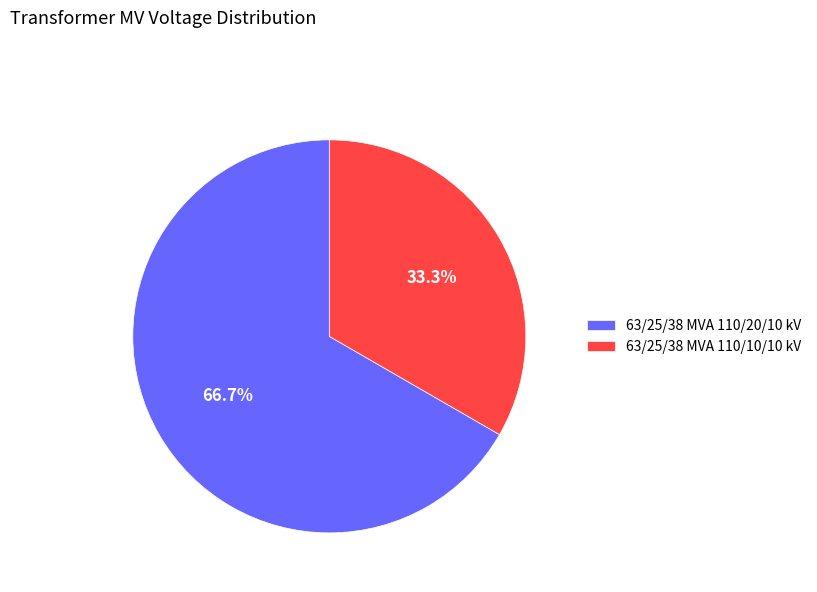

True or false: 63/25/38 MVA 110/20/10 kV accounts for 77% of the total.

False